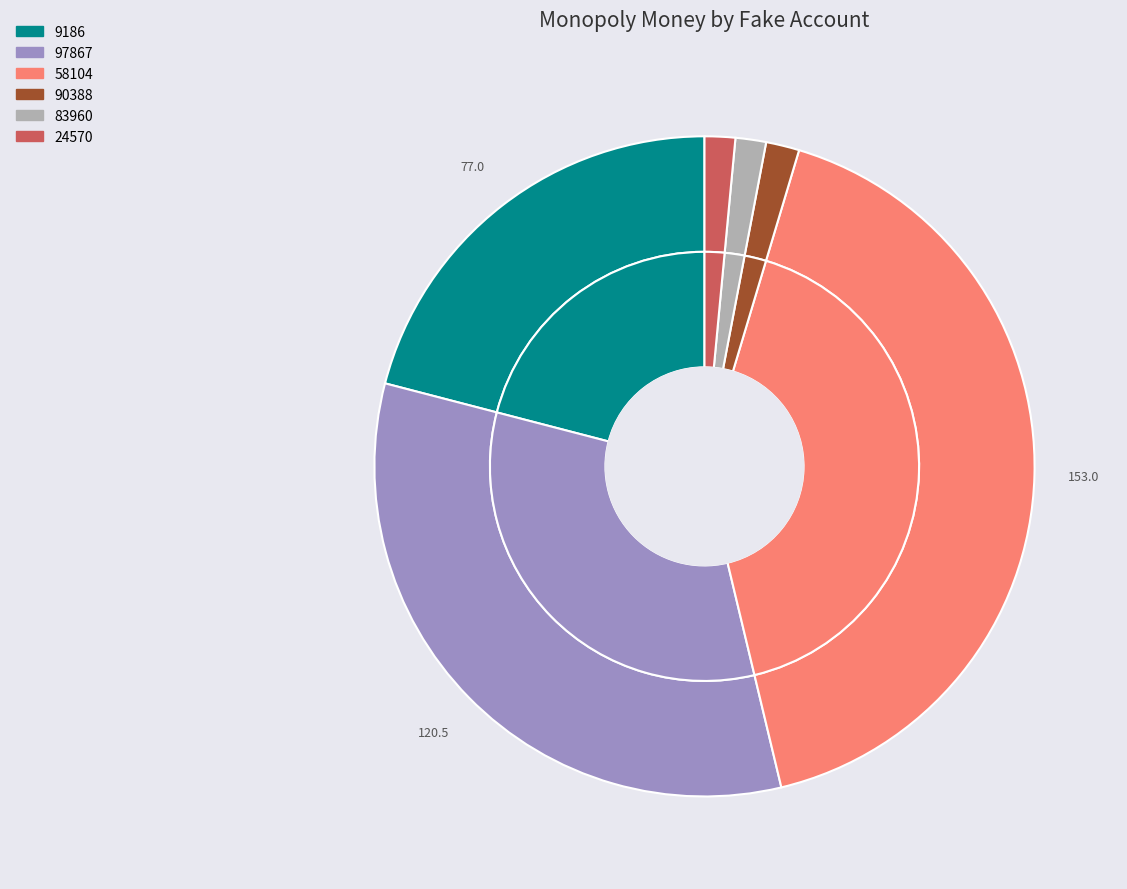

The 58104 slice represents 28% of the pie. True or false?

False